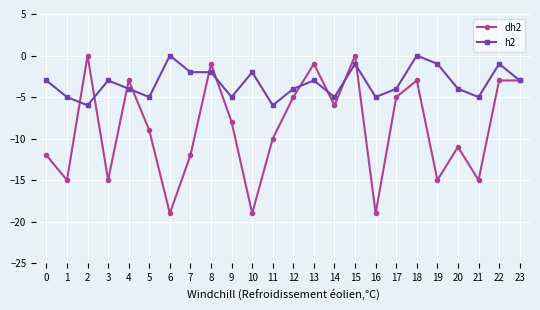

Reading left to right, transcribe all the data shown in this chart.

dh2: 0=-12	1=-15	2=0	3=-15	4=-3	5=-9	6=-19	7=-12	8=-1	9=-8	10=-19	11=-10	12=-5	13=-1	14=-6	15=0	16=-19	17=-5	18=-3	19=-15	20=-11	21=-15	22=-3	23=-3
h2: 0=-3	1=-5	2=-6	3=-3	4=-4	5=-5	6=0	7=-2	8=-2	9=-5	10=-2	11=-6	12=-4	13=-3	14=-5	15=-1	16=-5	17=-4	18=0	19=-1	20=-4	21=-5	22=-1	23=-3